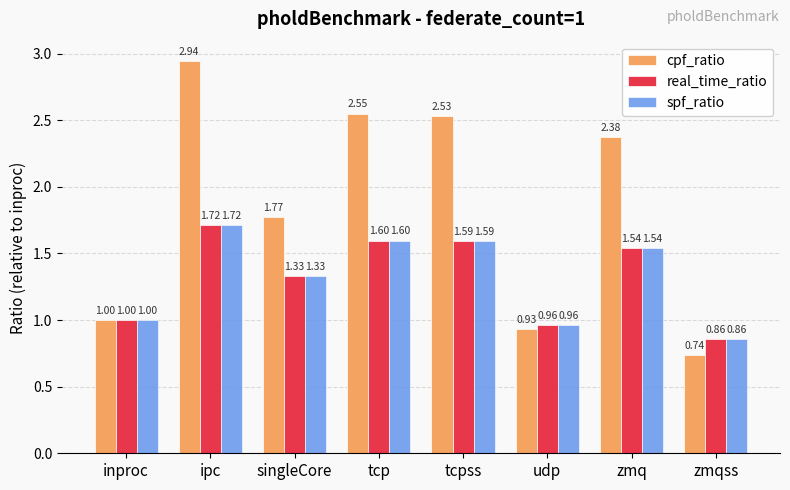

How many bars are there in total?

24